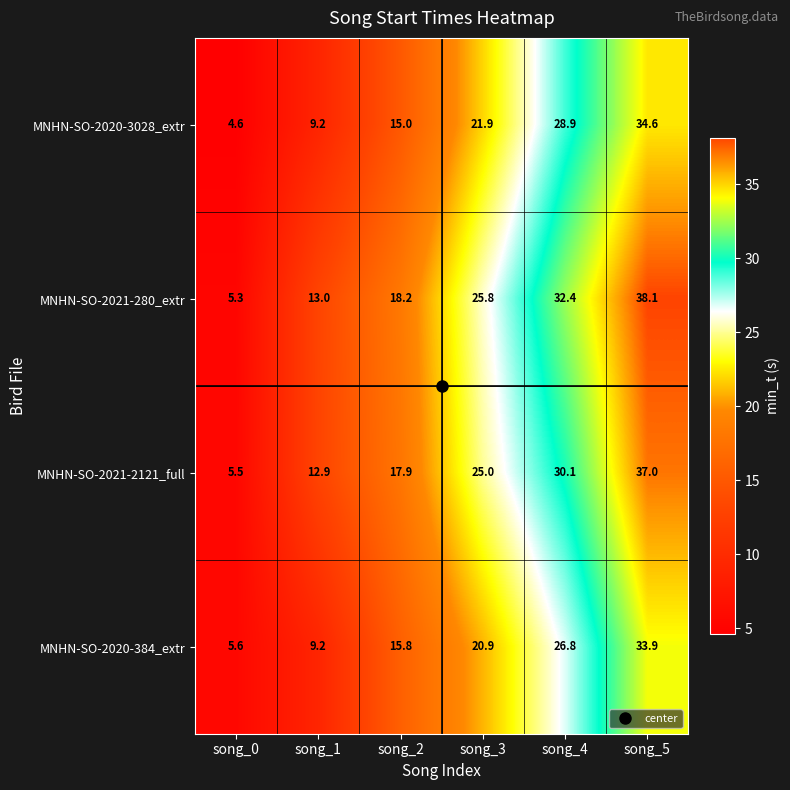

At song_5, list the series in order from smallest to largest.

MNHN-SO-2020-384_extr, MNHN-SO-2020-3028_extr, MNHN-SO-2021-2121_full, MNHN-SO-2021-280_extr